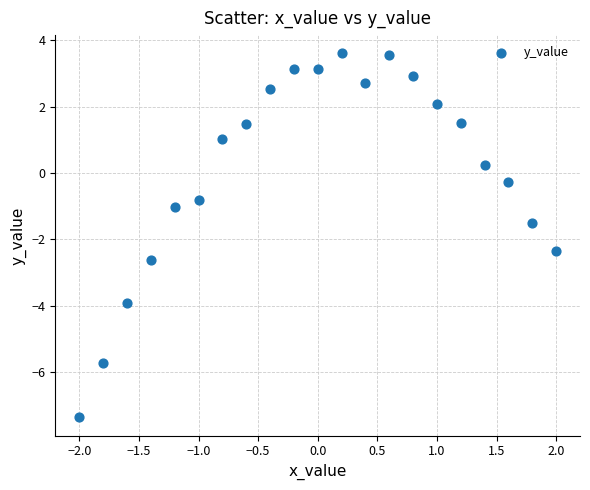

What is the range of Y values (max minus min)?

11.0